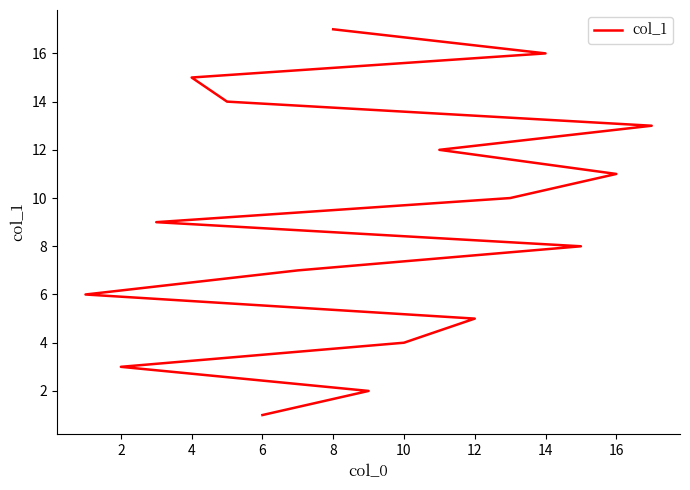

How many lines are shown in the chart?

1